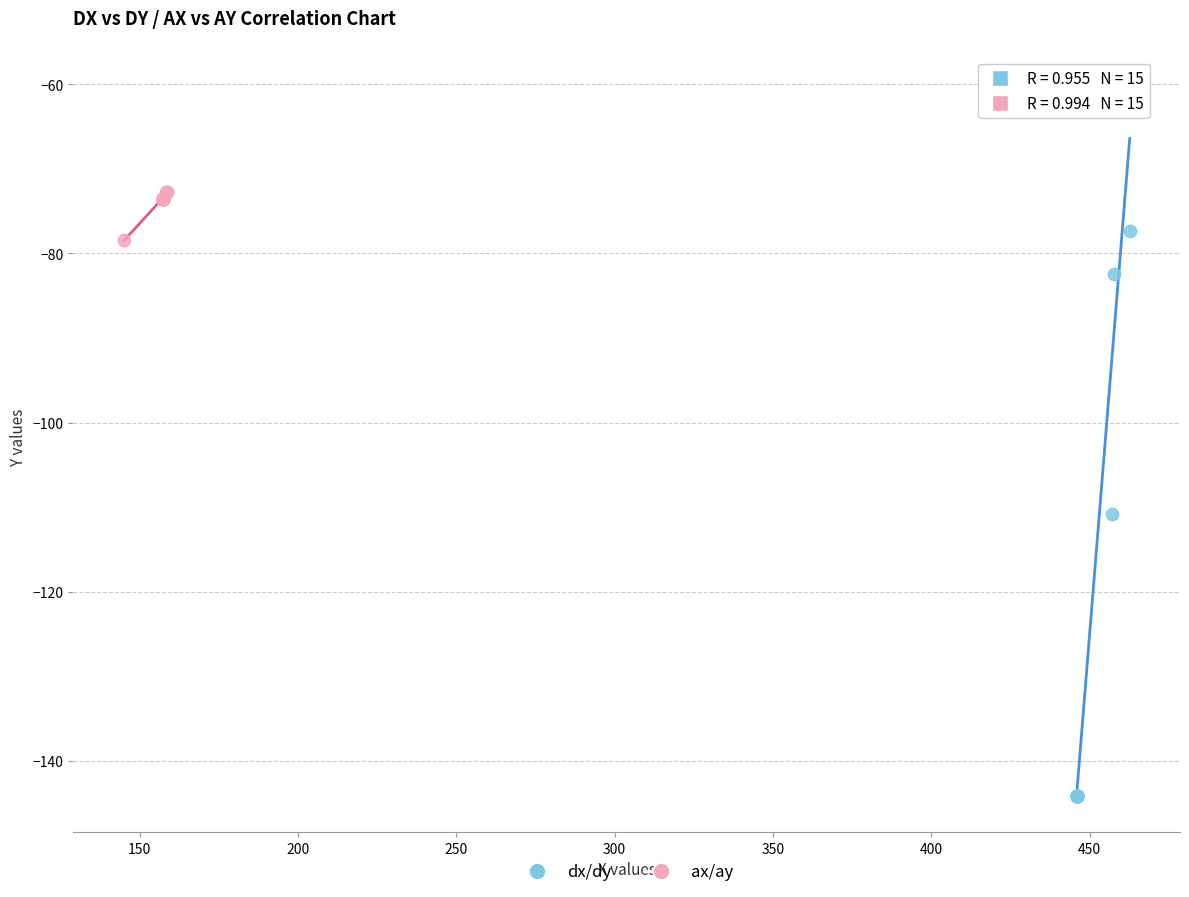

What are all the series names shown in the legend?

dx/dy, ax/ay